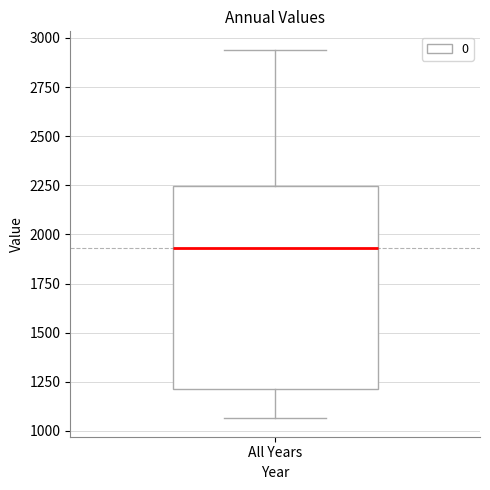

Transcribe this box plot: give where the median line is, the range the box spans, and where the two whiskers end, as read against the y-axis. The values are not printed on the chart, so give them approximately, as read against the axis.

median 1950, box 1200 to 2250, whiskers 1050 to 2950